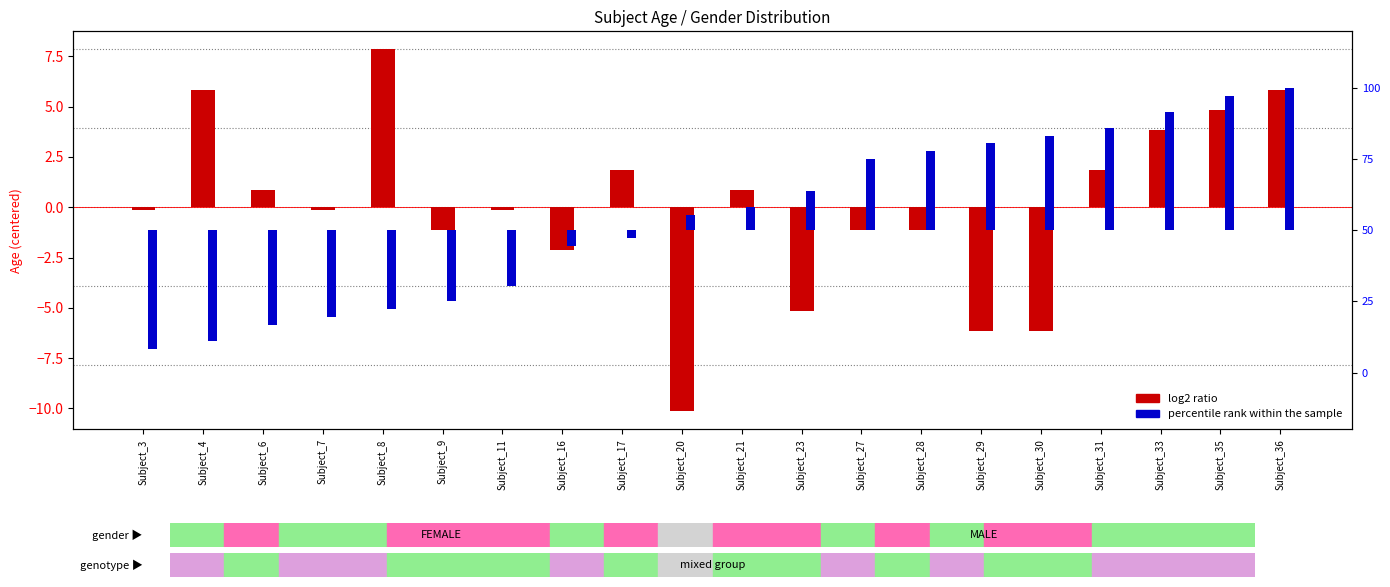

Between Subject_23 and Subject_31, which series saw the biggest shift?

percentile rank within the sample